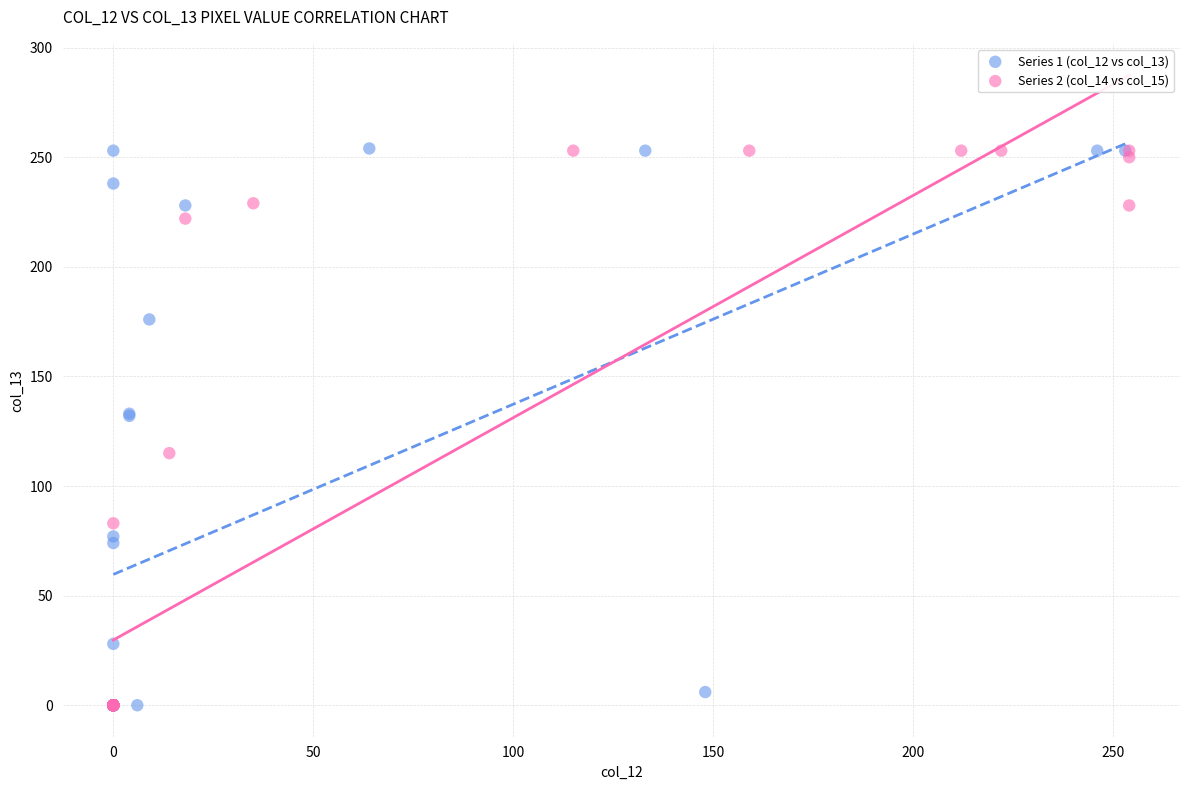

Which series has the largest Y range (max minus min)?

Series 1 (col_12 vs col_13)